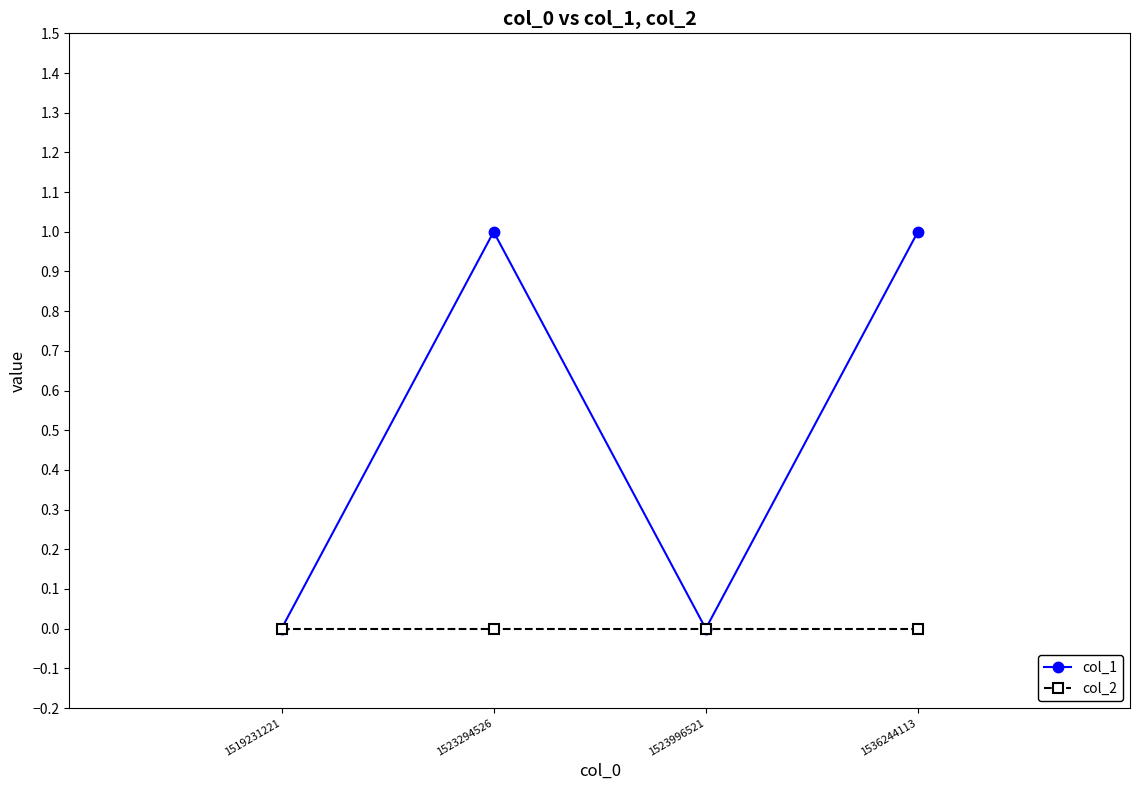

Which series changed the most between 1523996521 and 1536244113?

col_1